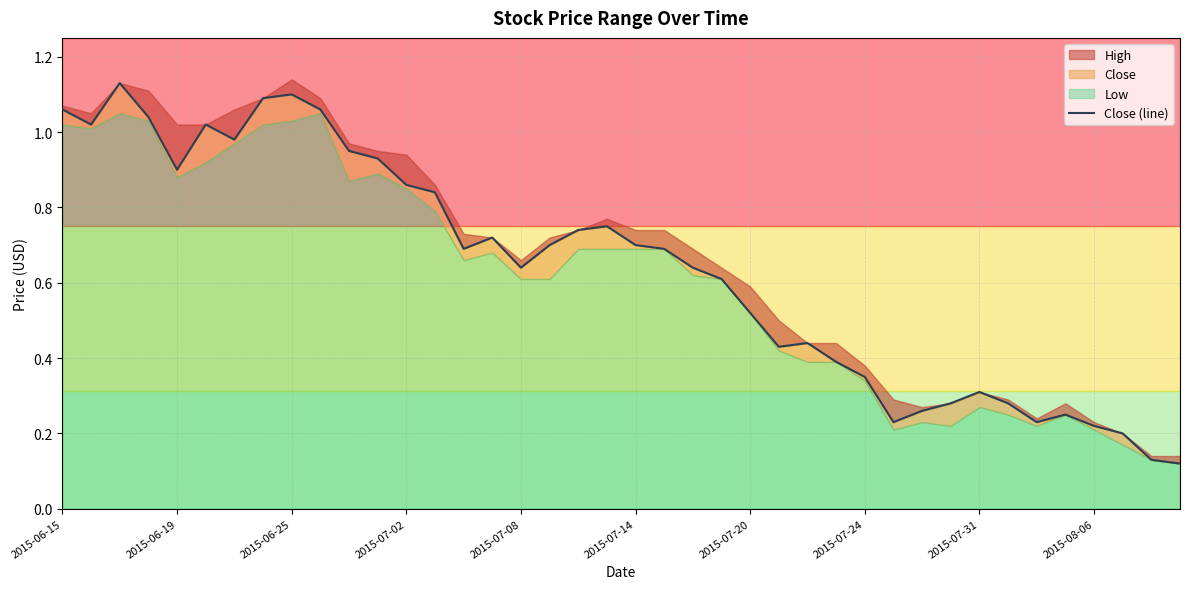

Which has a higher value, 22 or 2015-07-24?

2015-07-24